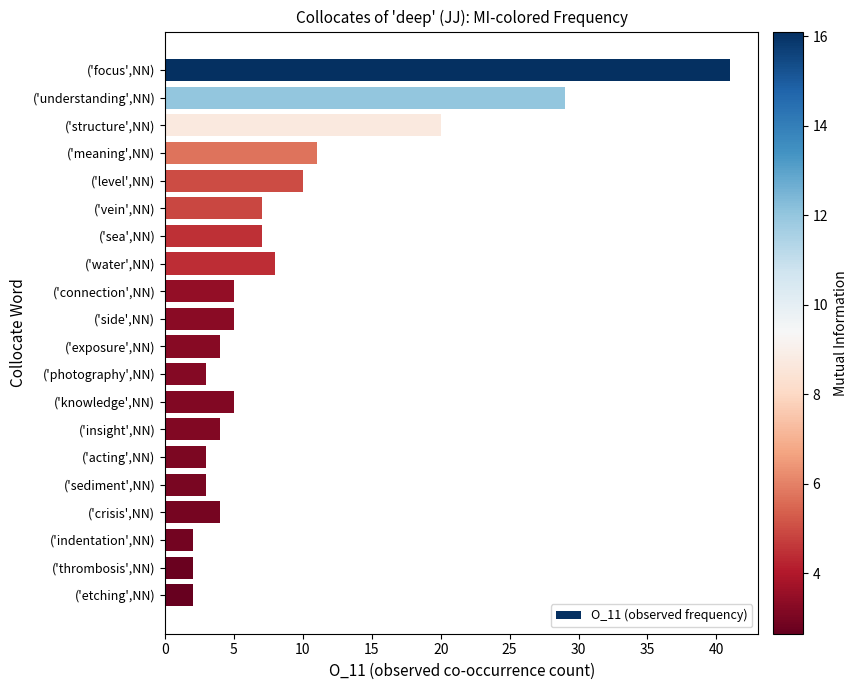

What is the sum of all values?

175